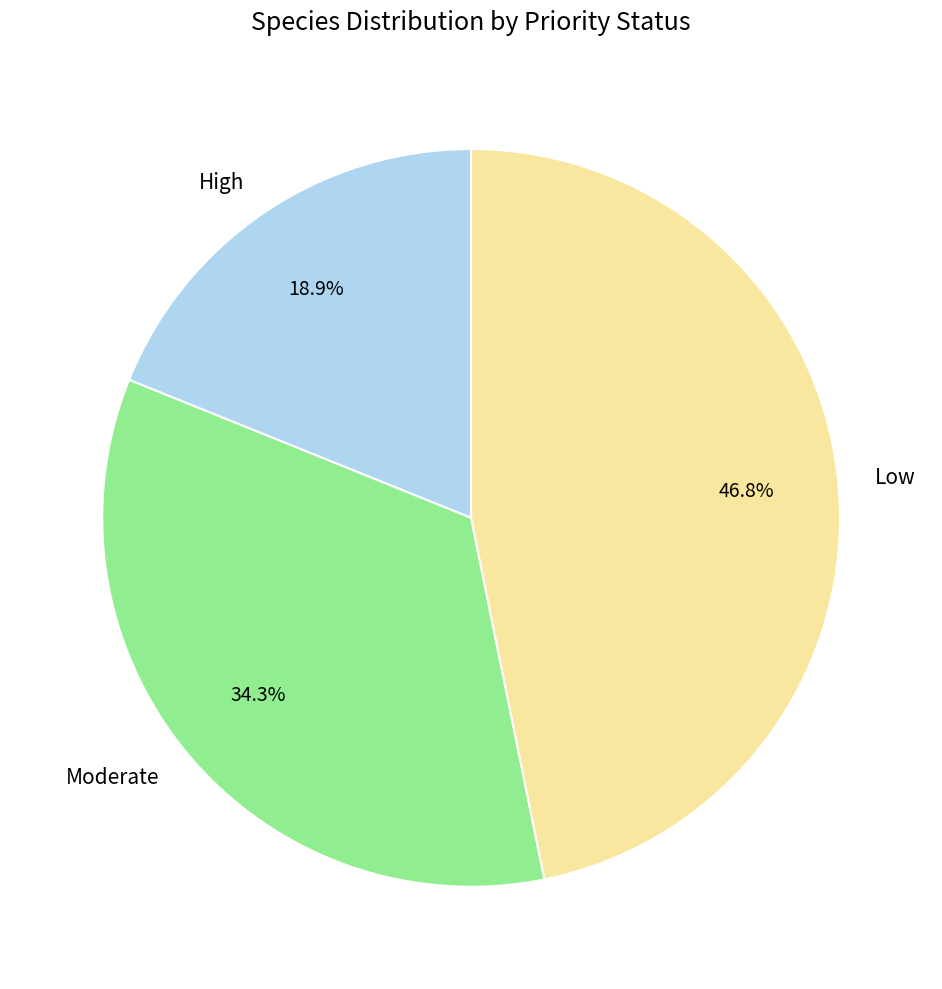

What is the total percentage of Low and High?

65.7%